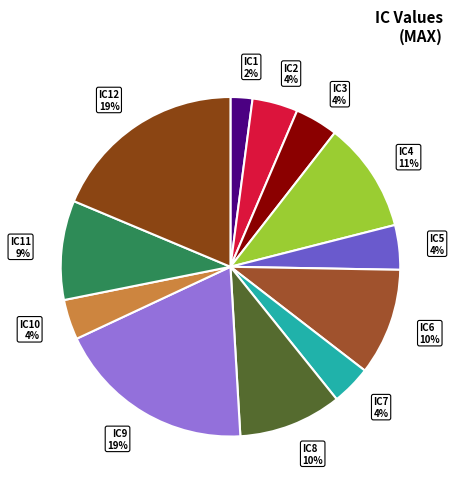

To the nearest percent, what is the combined percentage of IC10 and IC12?

23%